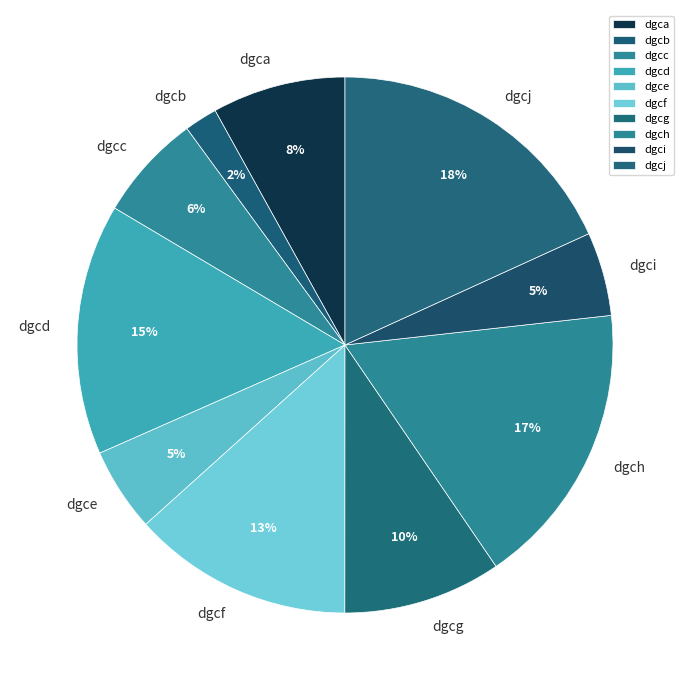

Count the number of slices in the pie.

10